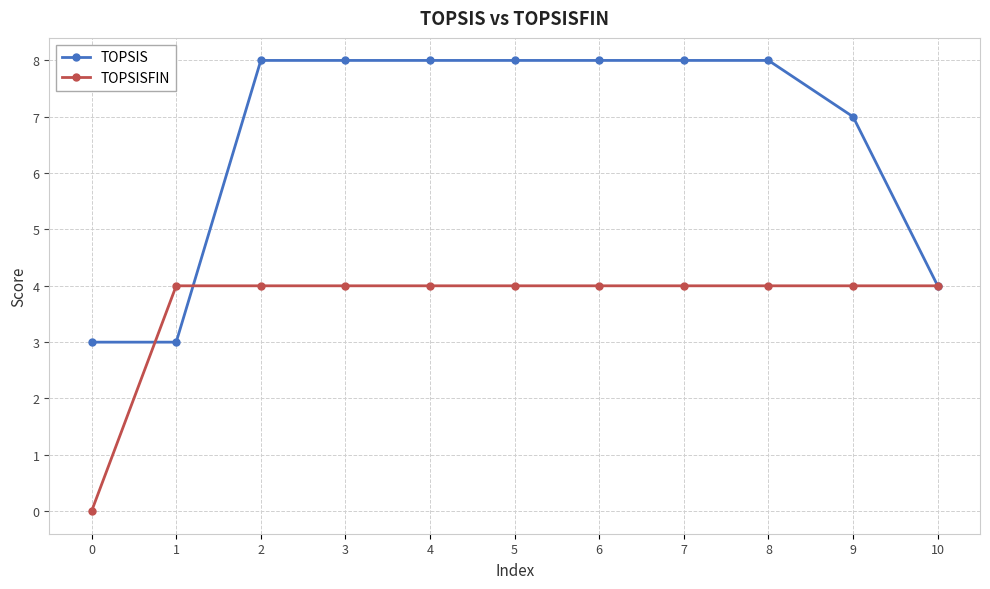

How many categories are shown in the chart?

11